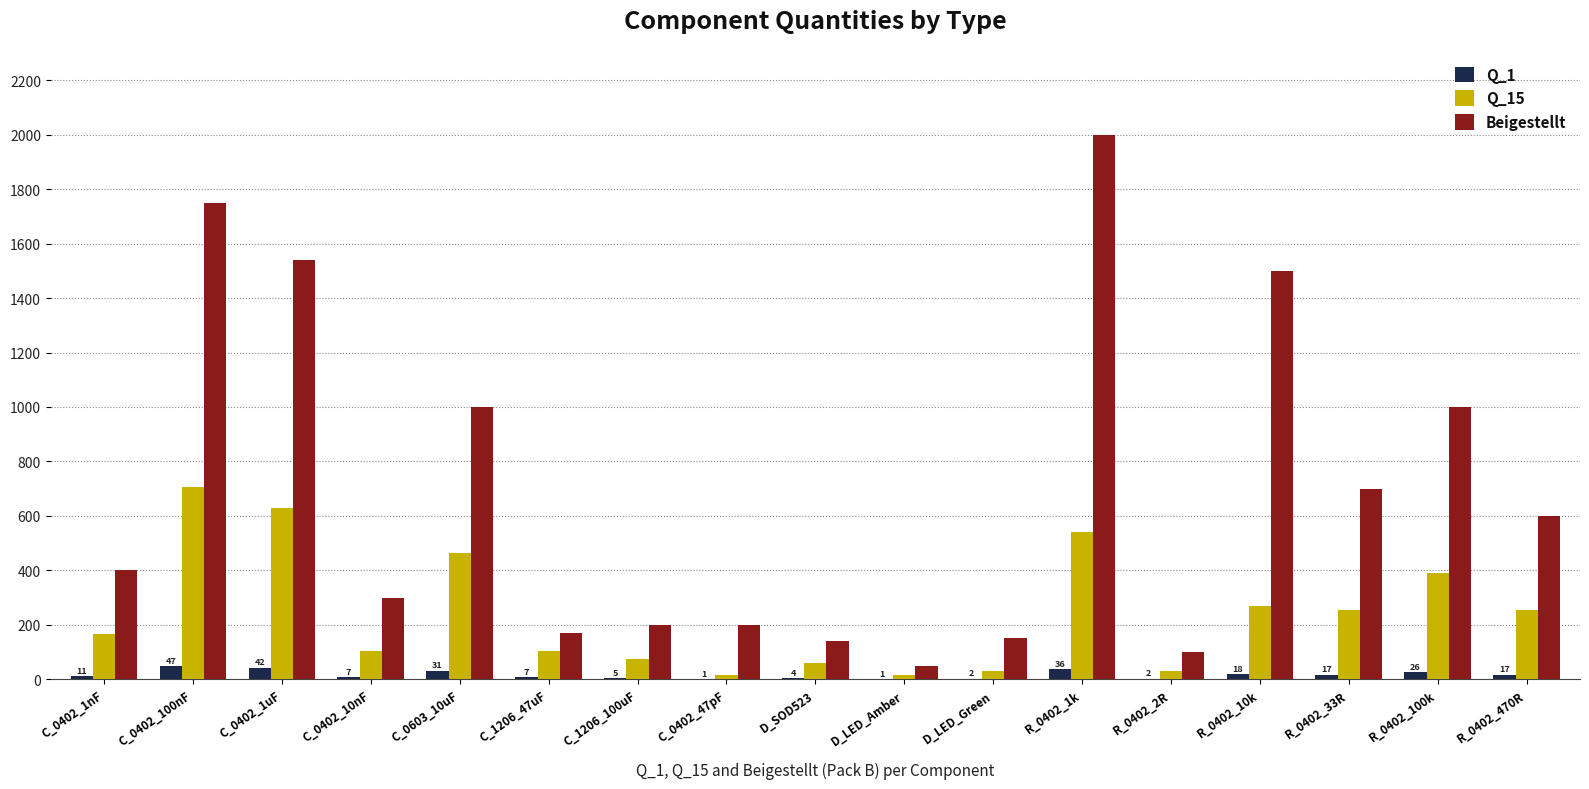

Between C_0402_1nF and C_0603_10uF, which series saw the biggest shift?

Beigestellt